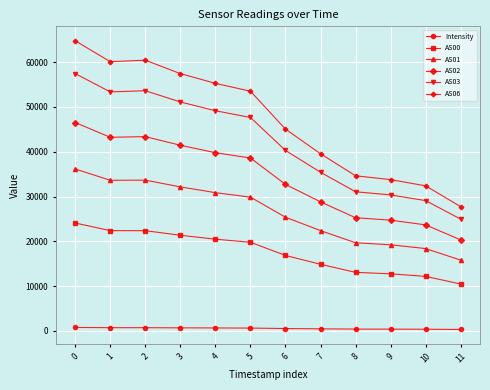

Rank the series by their maximum value, from lowest to highest.

Intensity, AS00, AS01, AS02, AS03, AS06